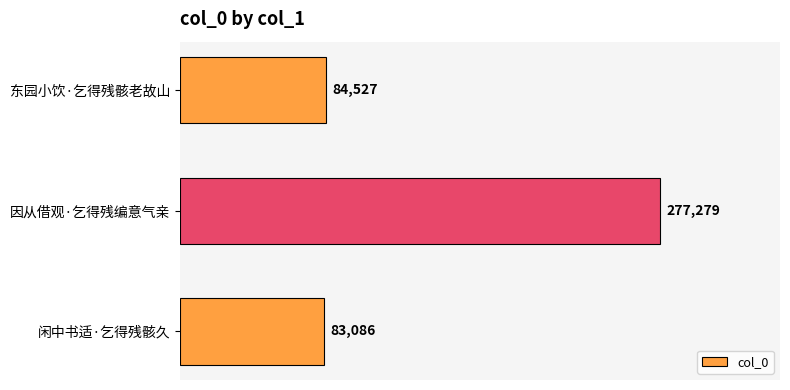

Reading top to bottom, transcribe all the data shown in this chart.

84527	277279	83086